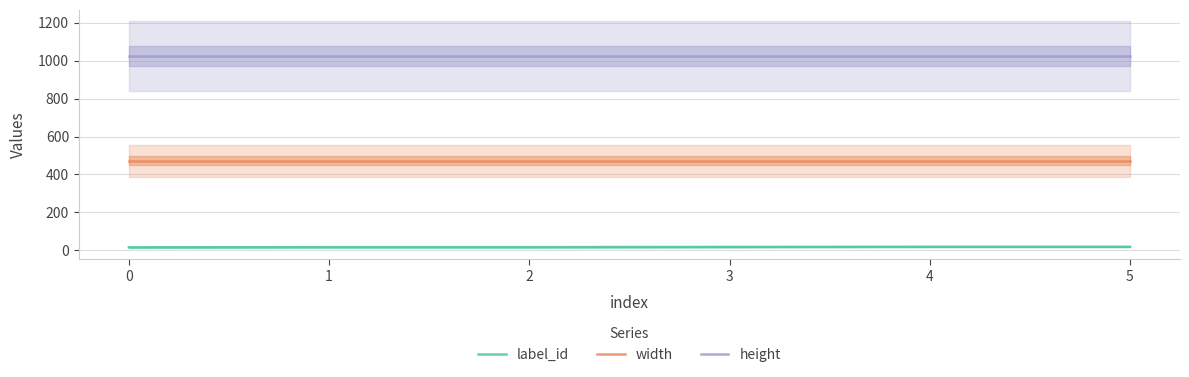

How many values in the label_id series are below 17?

3